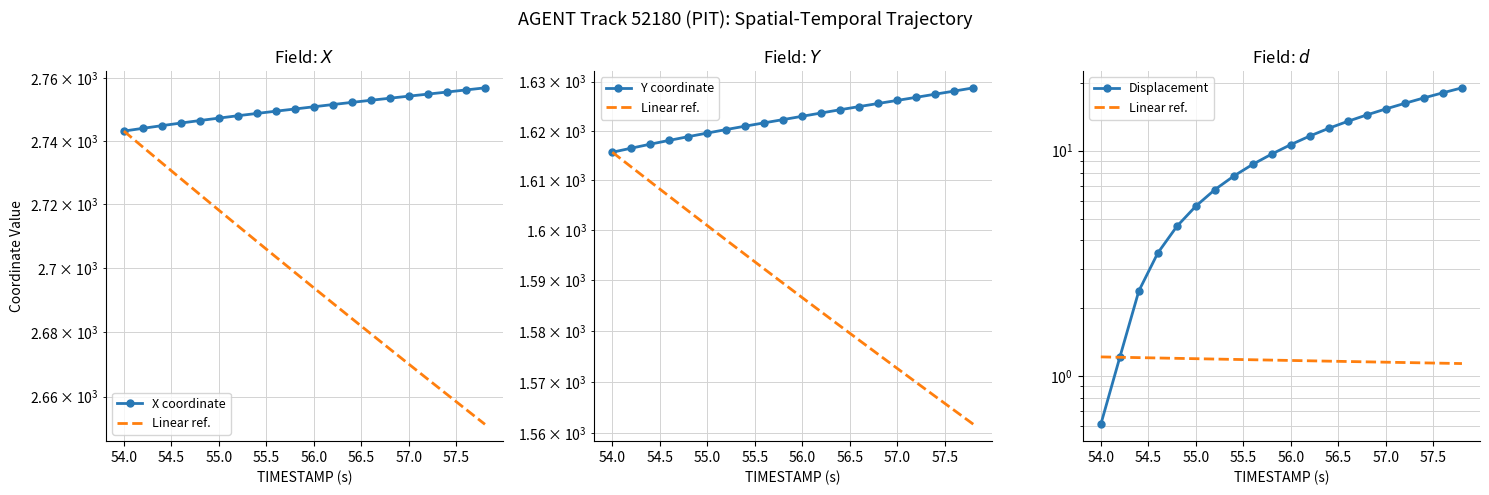

Count the number of data series in this chart.

4